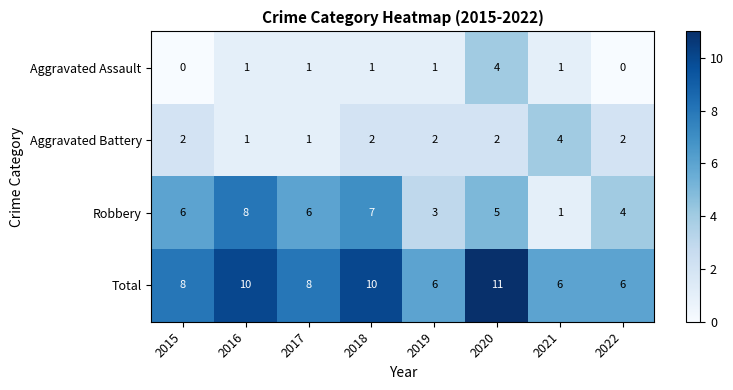

What is the spread (max minus min) of values at 2016?

9